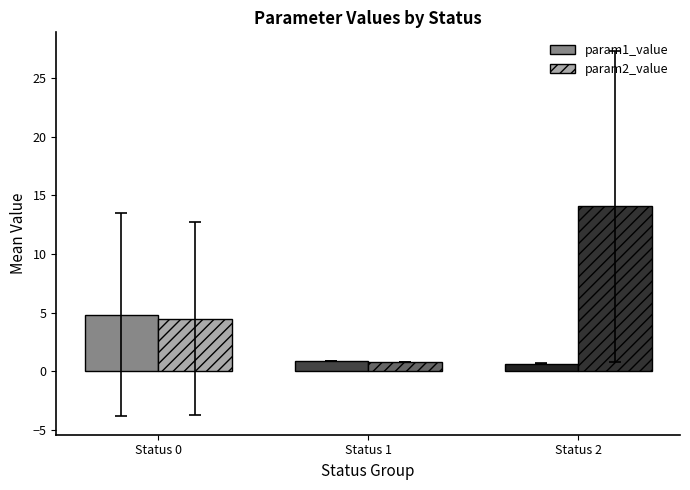

List the series in order of their overall mean, highest first.

param2_value, param1_value